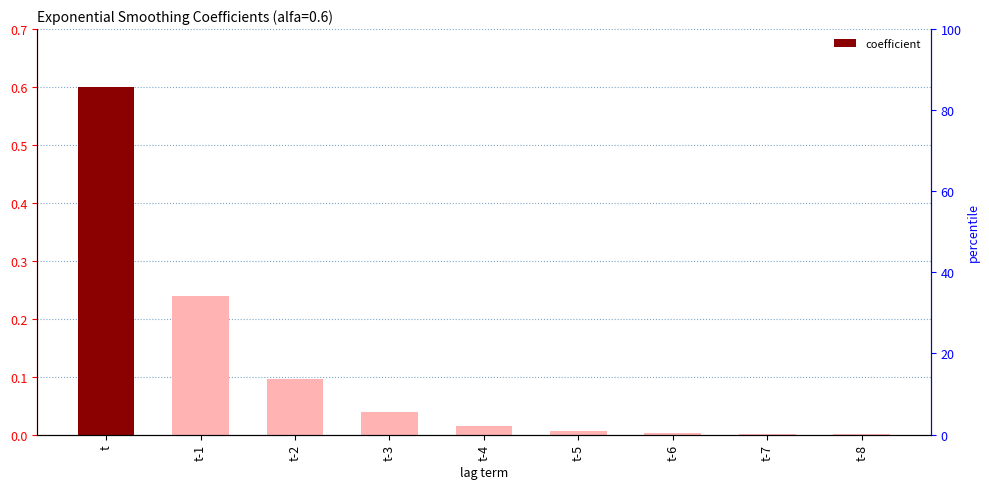

List the labels in order of value, smallest first.

t-8, t-7, t-6, t-5, t-4, t-3, t-2, t-1, t